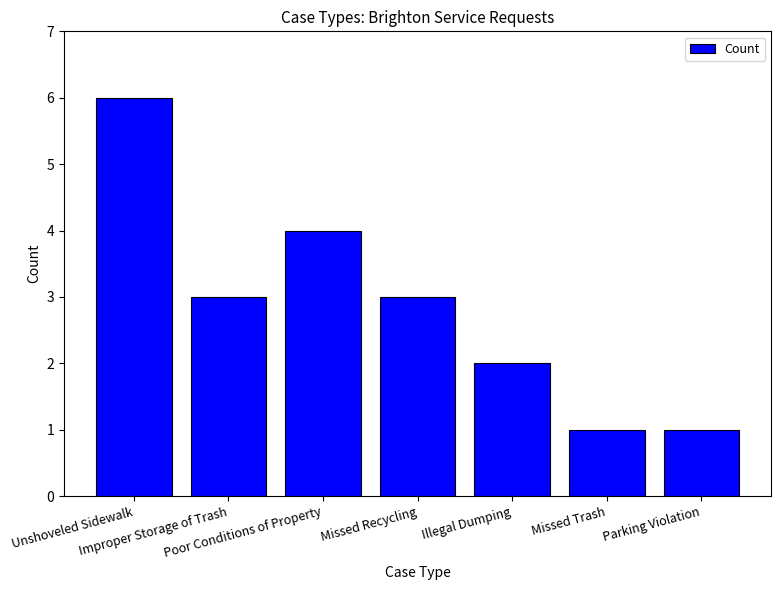

What is the difference between the maximum and minimum values?

5